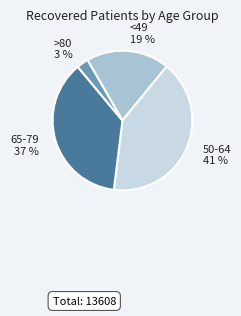

To the nearest percent, what is the difference between the largest and smallest slice percentages?

38%